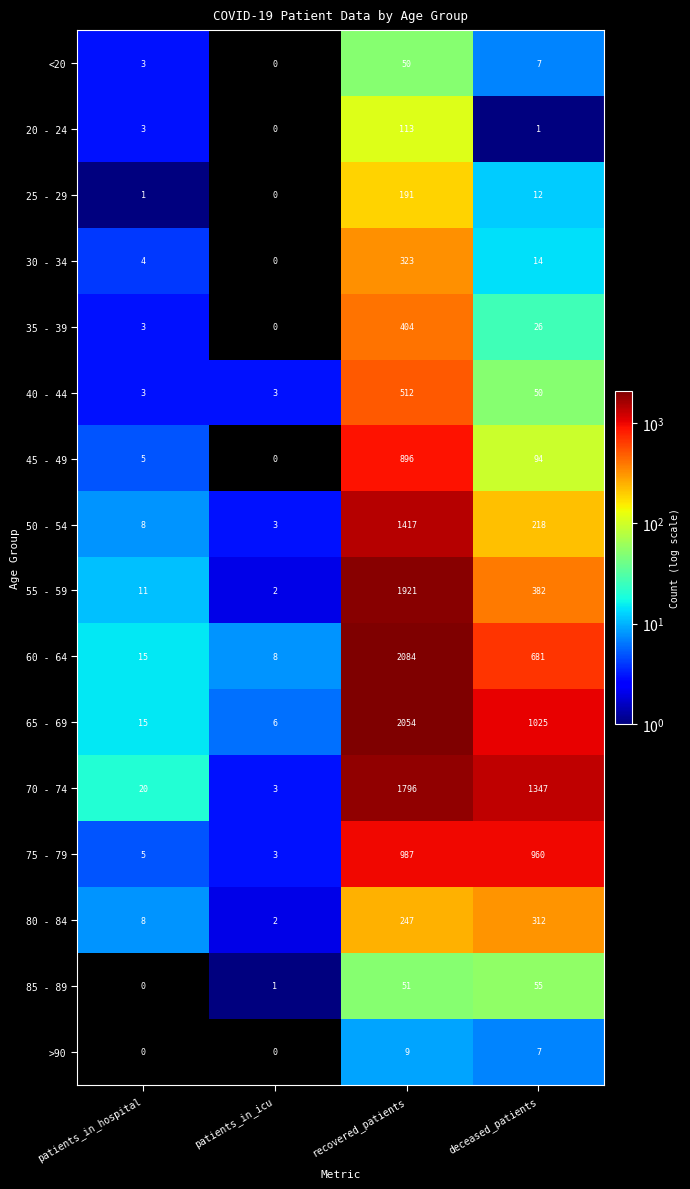

Rank the series by their maximum value, from highest to lowest.

60 - 64, 65 - 69, 55 - 59, 70 - 74, 50 - 54, 75 - 79, 45 - 49, 40 - 44, 35 - 39, 30 - 34, 80 - 84, 25 - 29, 20 - 24, 85 - 89, <20, >90